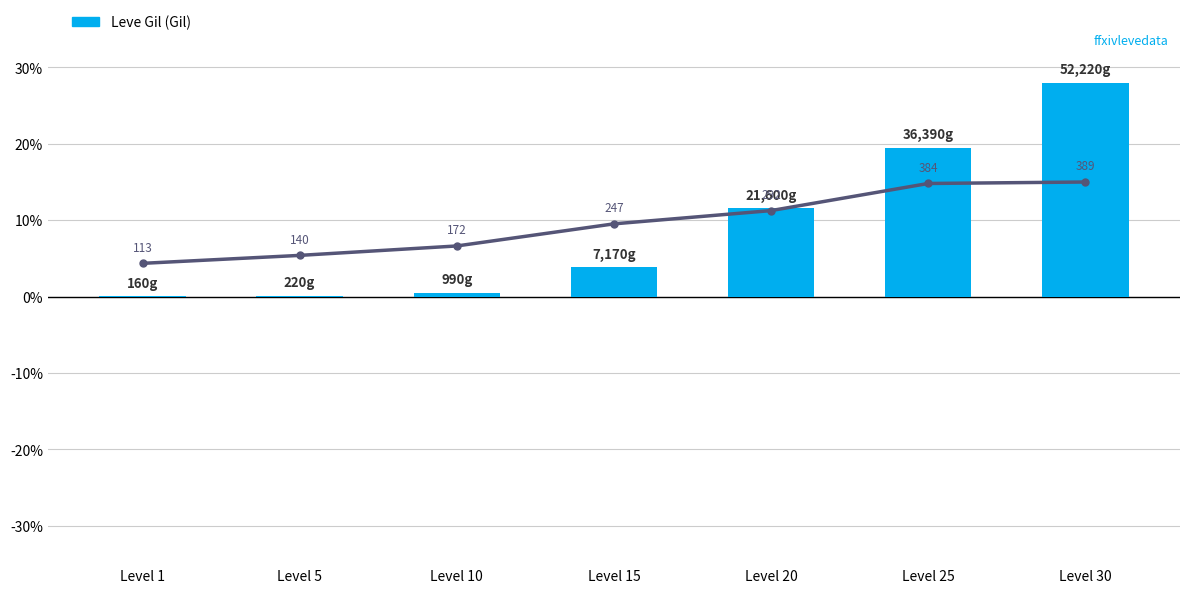

The value of Leve Amount at Level 20 is 4.5. True or false?

False